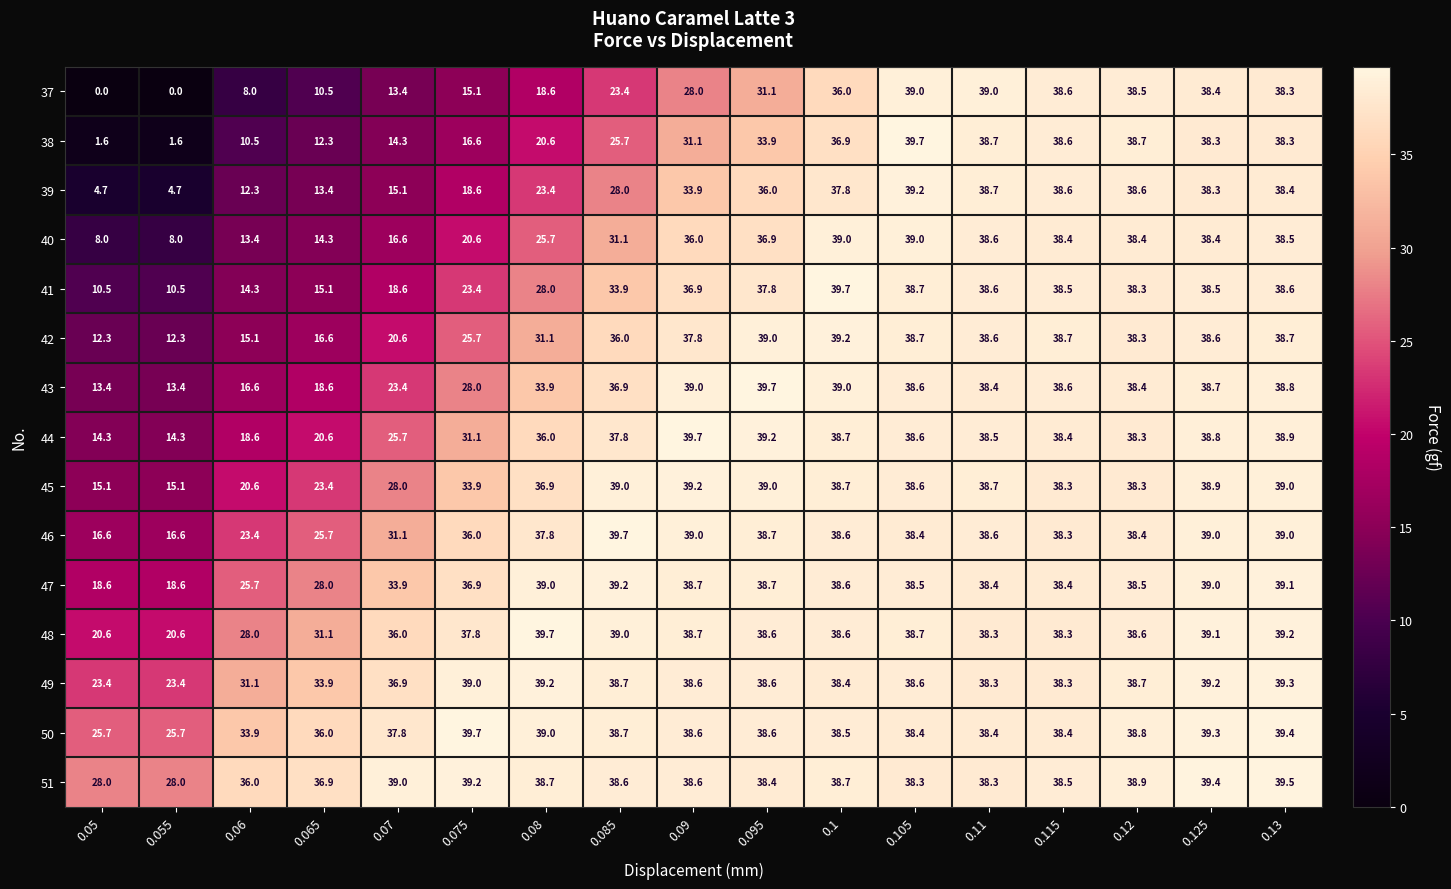

Rank the series at 0.075 from highest to lowest value.

50, 51, 49, 48, 47, 46, 45, 44, 43, 42, 41, 40, 39, 38, 37